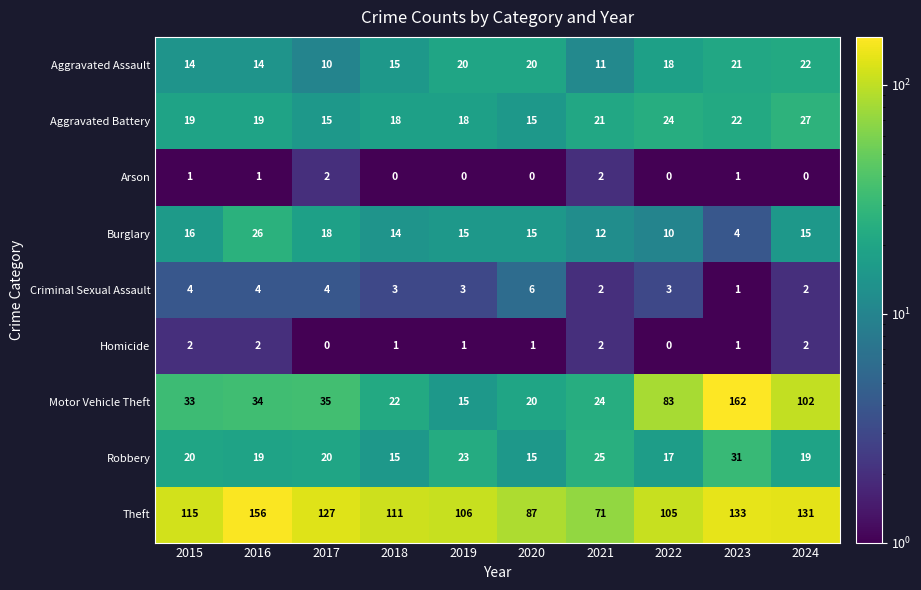

What is the average value of the Aggravated Battery series?

20